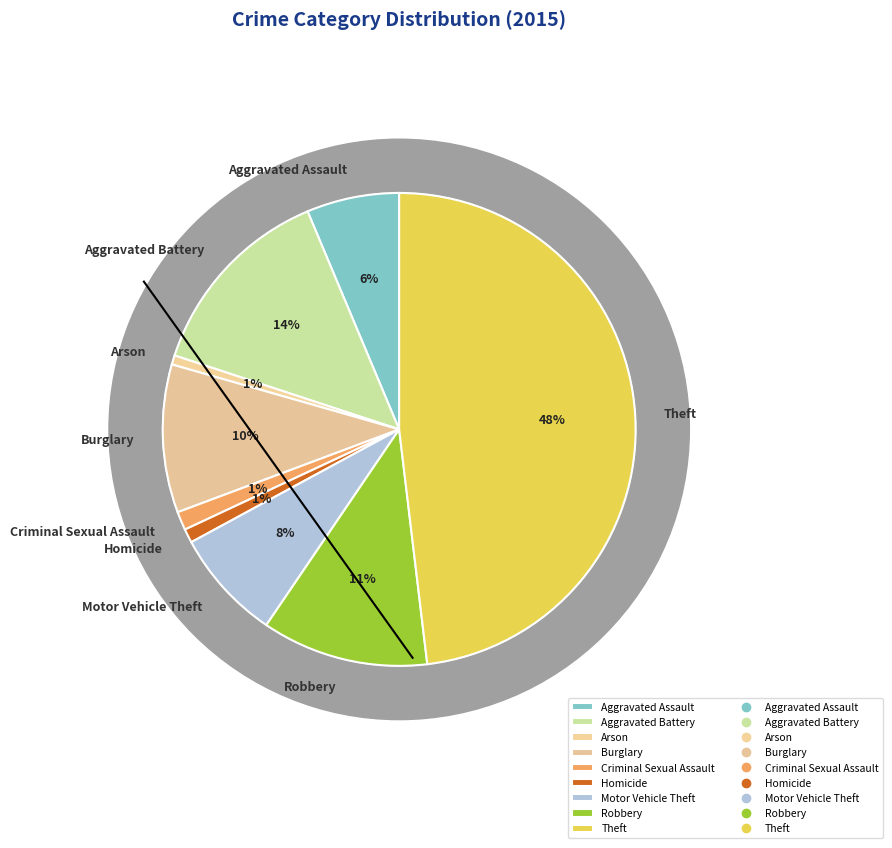

Count the number of slices in the pie.

9